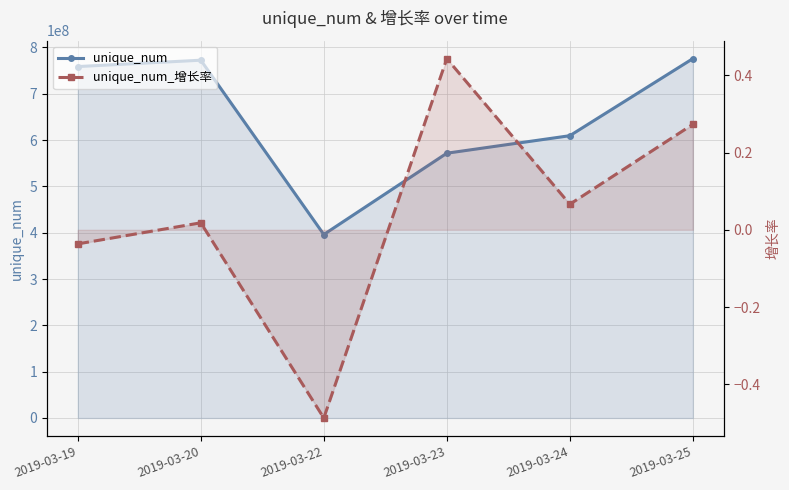

List the series in order of their peak value, lowest first.

unique_num_增长率, unique_num